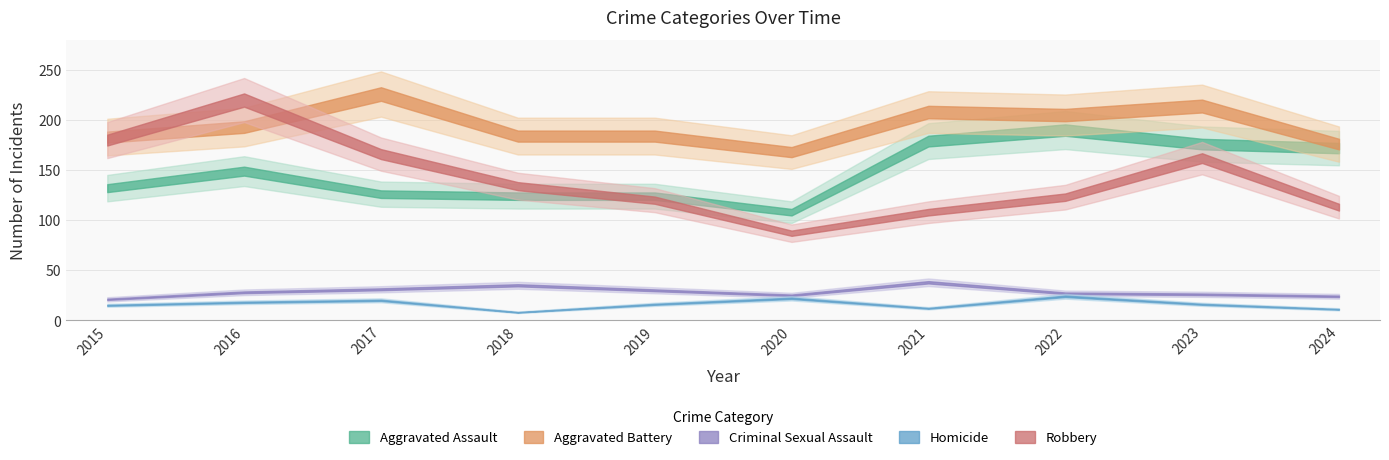

True or false: Homicide and Criminal Sexual Assault intersect in this chart.

False